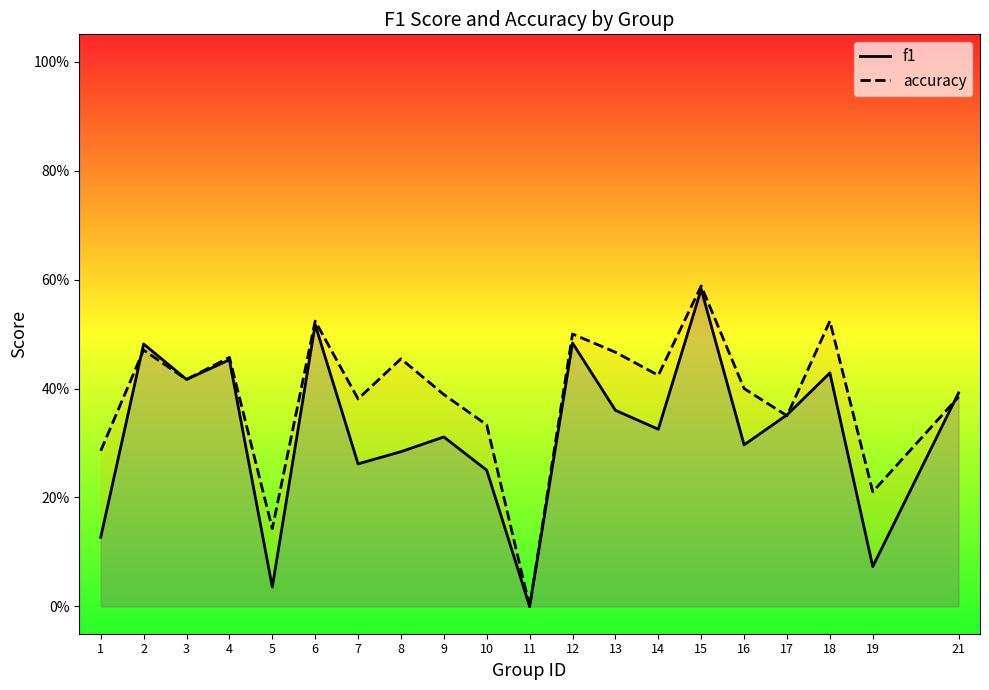

In accuracy, how many points are lower than both neighbors (excluding endpoints)?

7